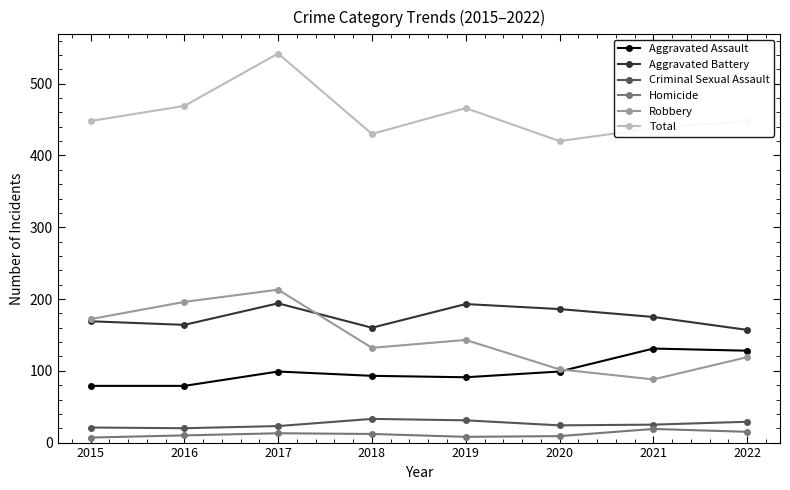

The value of Robbery at 2016 is 196. True or false?

True